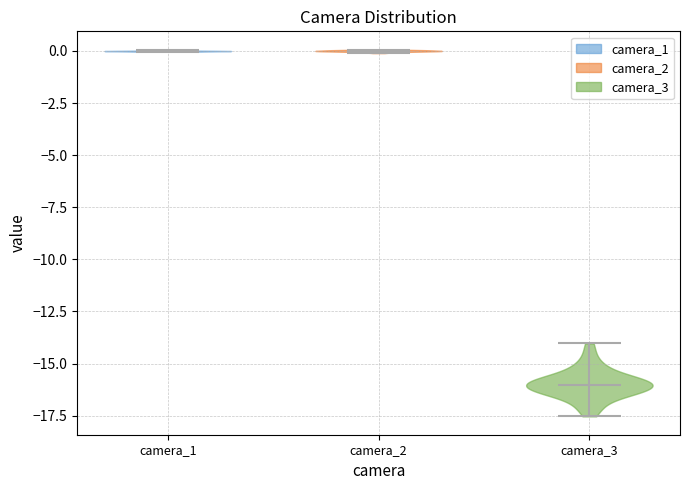

Reading left to right, read every violin against the y-axis: where its median line is, and the lowest and highest points it reaches. The values are not printed on the chart, so give them approximately, as read against the axis.

camera_1: median line 0.0, lowest point 0.0, highest point 0.0
camera_2: median line 0.0, lowest point 0.0, highest point 0.0
camera_3: median line -16.0, lowest point -17.5, highest point -14.0